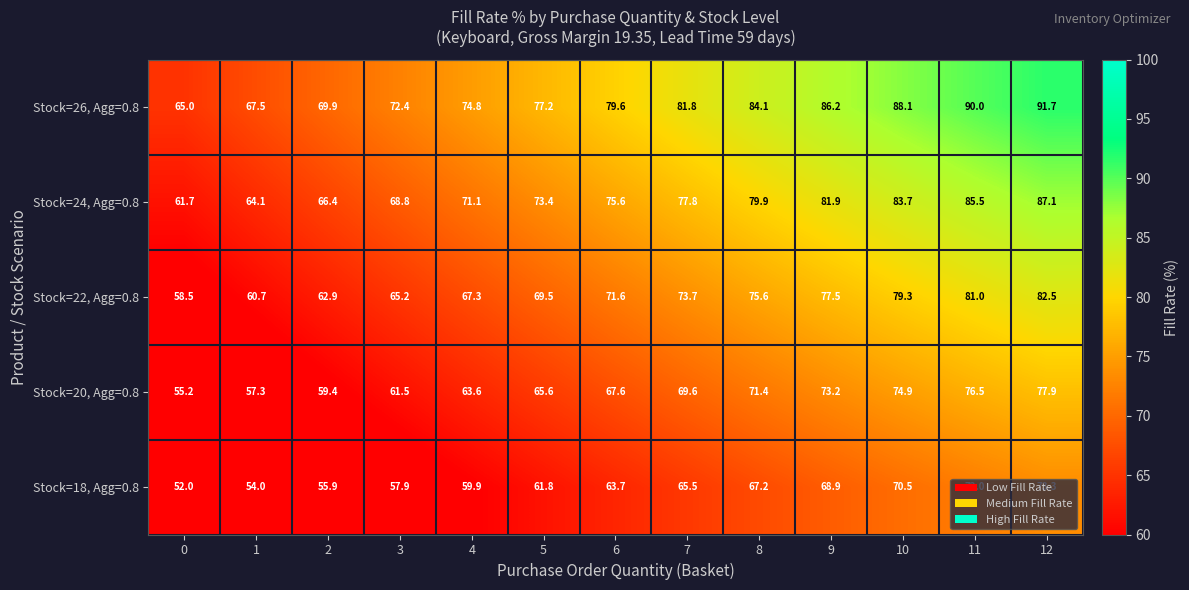

List the series in order of their peak value, lowest first.

Stock=18, Agg=0.8, Stock=20, Agg=0.8, Stock=22, Agg=0.8, Stock=24, Agg=0.8, Stock=26, Agg=0.8